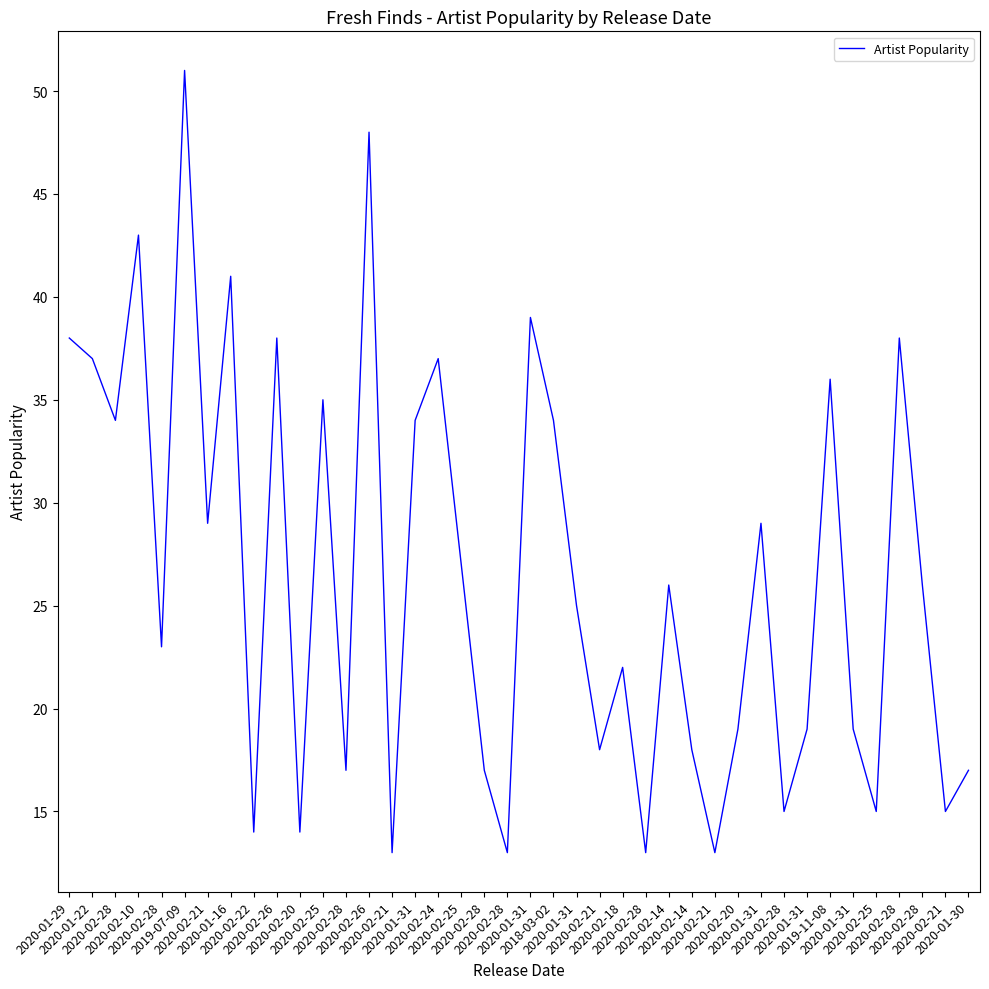

What is the label of the 32nd point from the left?

2020-02-28